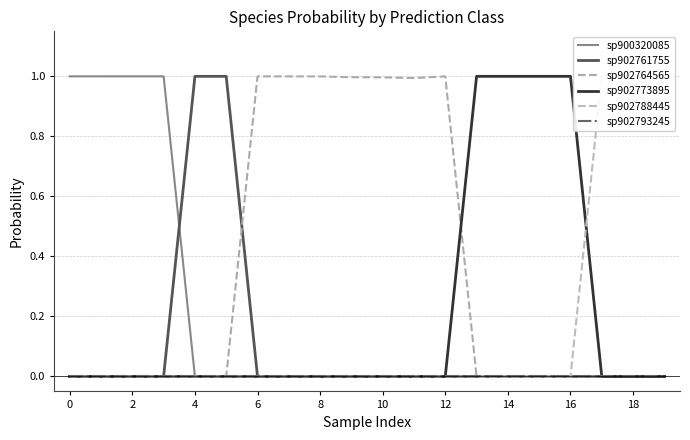

What are all the series names shown in the legend?

sp900320085, sp902761755, sp902764565, sp902773895, sp902788445, sp902793245